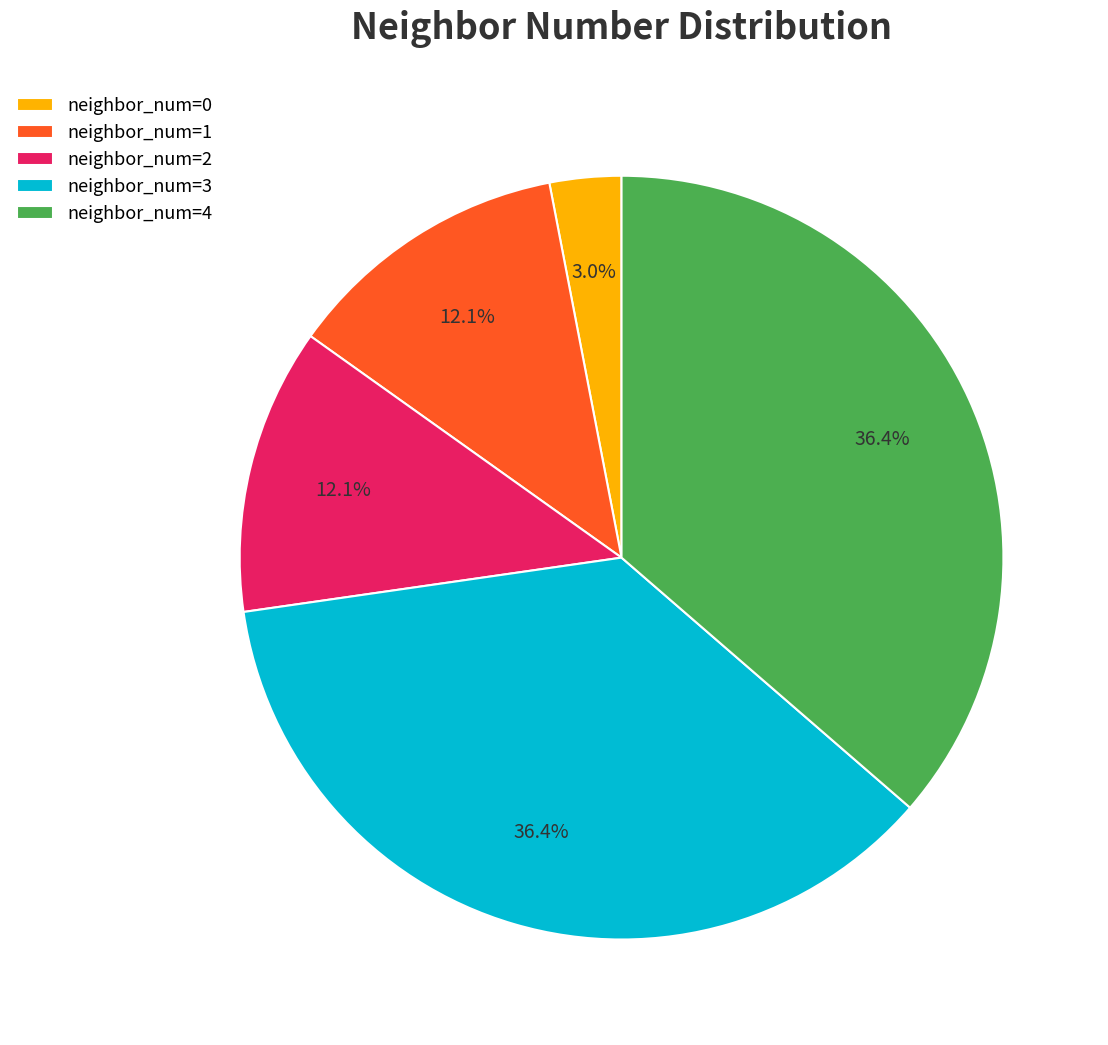

What is the smallest slice in the pie chart?

neighbor_num=0